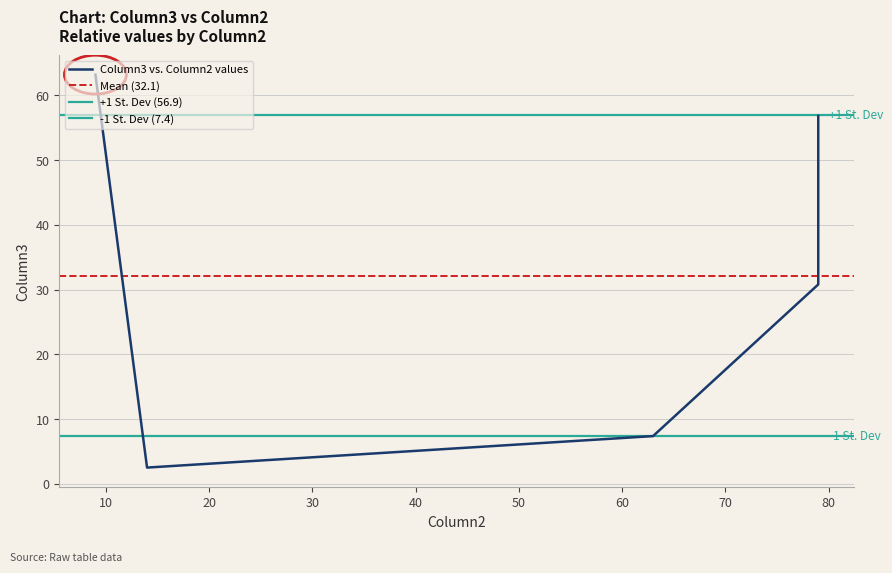

At which label is the value closest to 32?

79